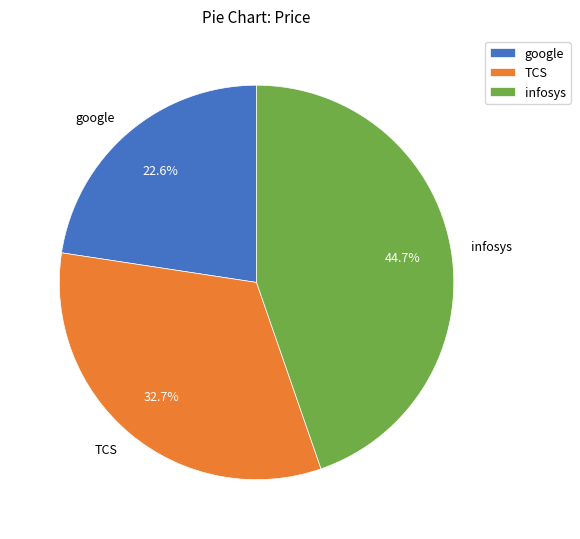

What percentage is the infosys slice, to the nearest percent?

45%